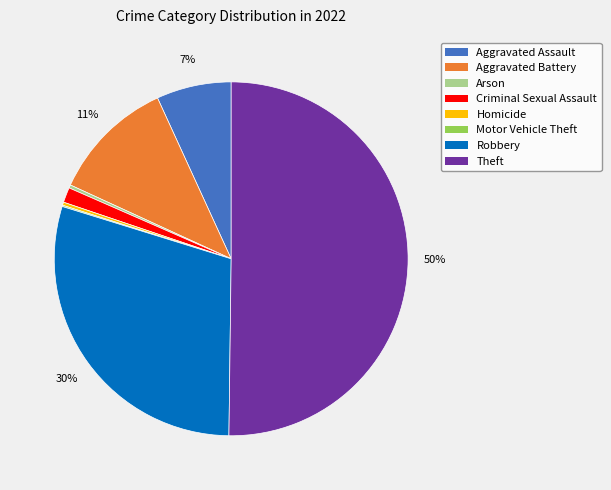

What is the largest slice in the pie chart?

Theft